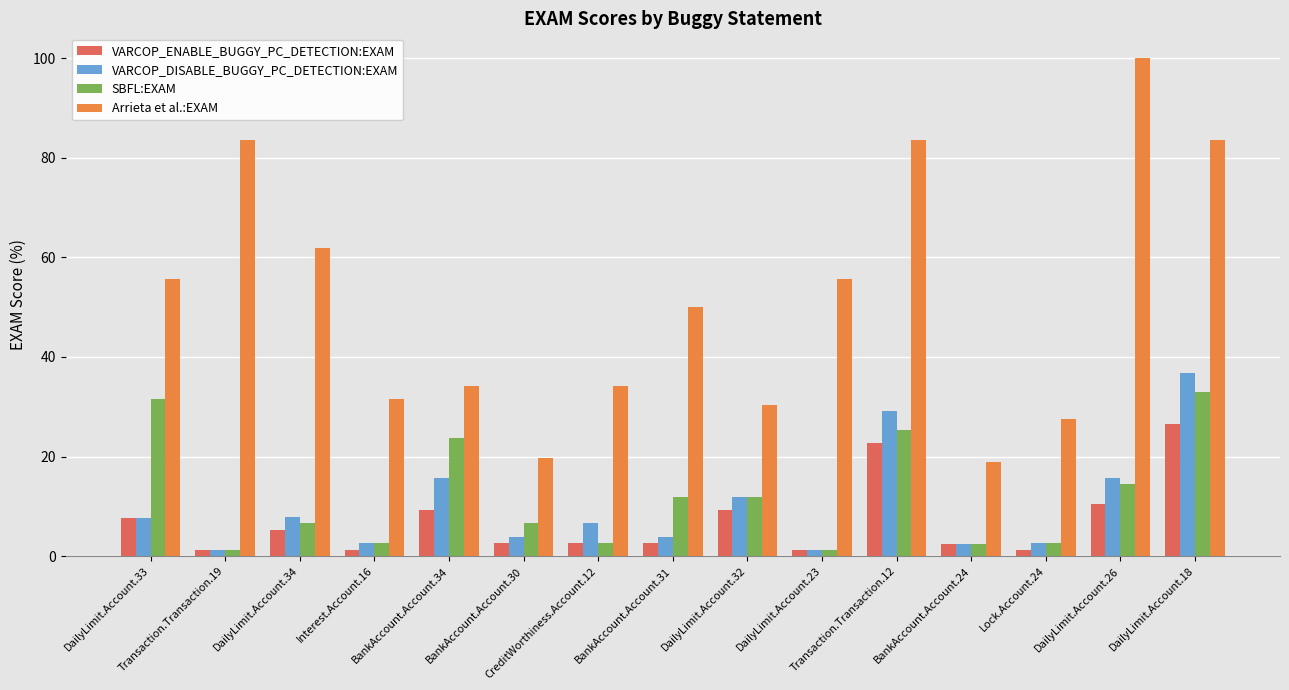

At how many categories does at least one series exceed 15?

15